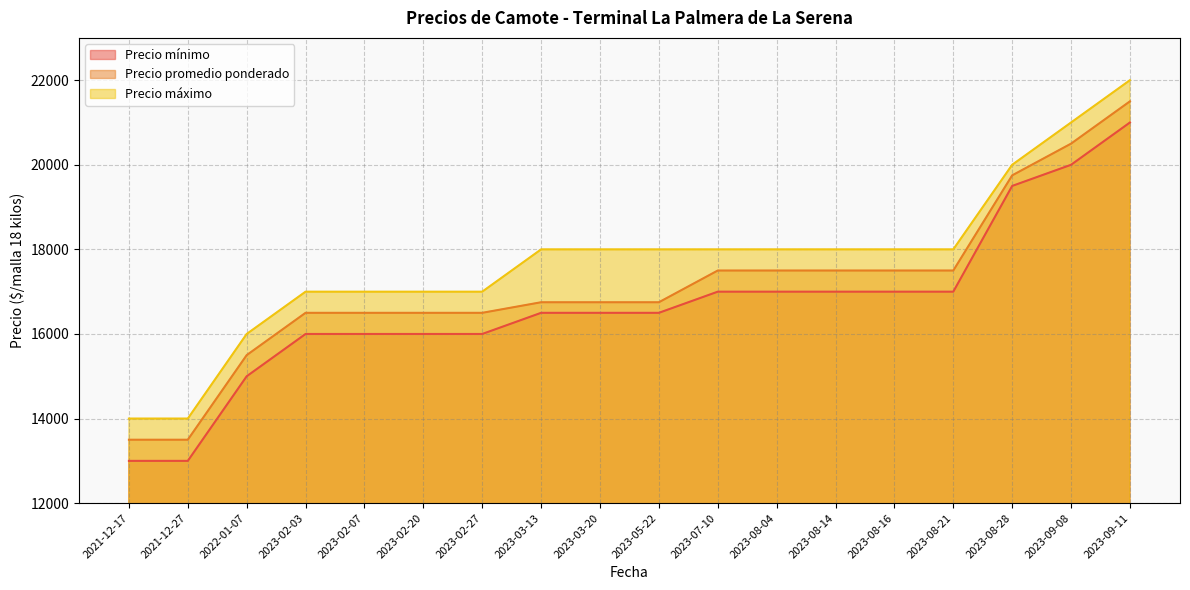

What is the greatest value displayed?

22000